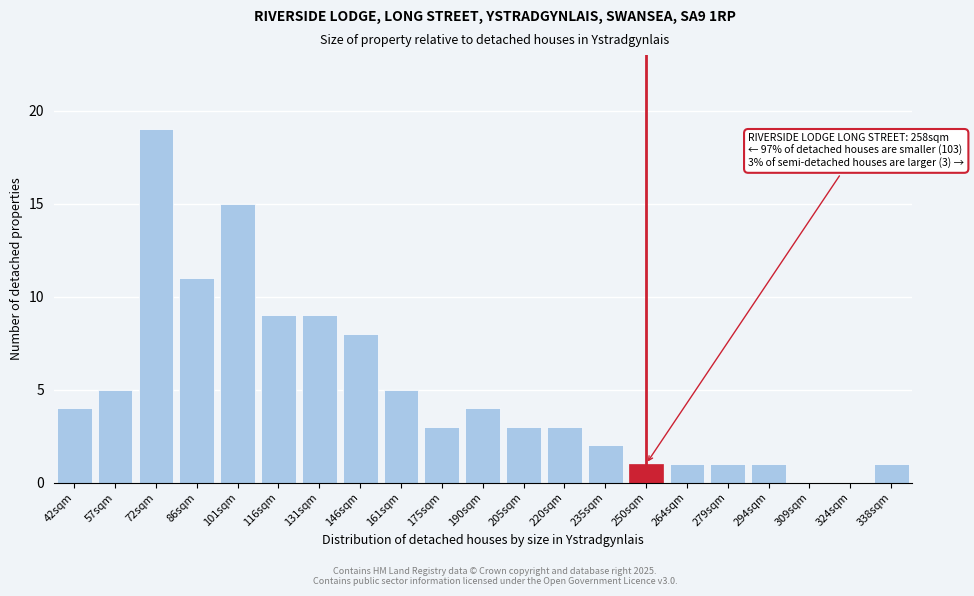

Reading right to left, what are all the values shown in this chart?

338sqm=1	324sqm=0	309sqm=0	294sqm=1	279sqm=1	264sqm=1	250sqm=1	235sqm=2	220sqm=3	205sqm=3	190sqm=4	175sqm=3	161sqm=5	146sqm=8	131sqm=9	116sqm=9	101sqm=15	86sqm=11	72sqm=19	57sqm=5	42sqm=4